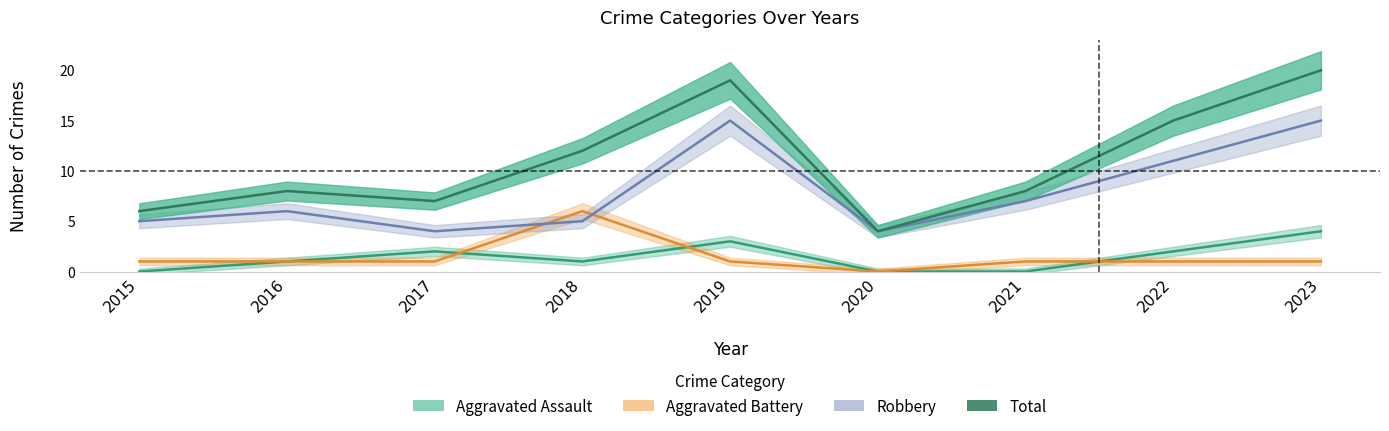

True or false: Robbery has a value of 6 at 2016.

True